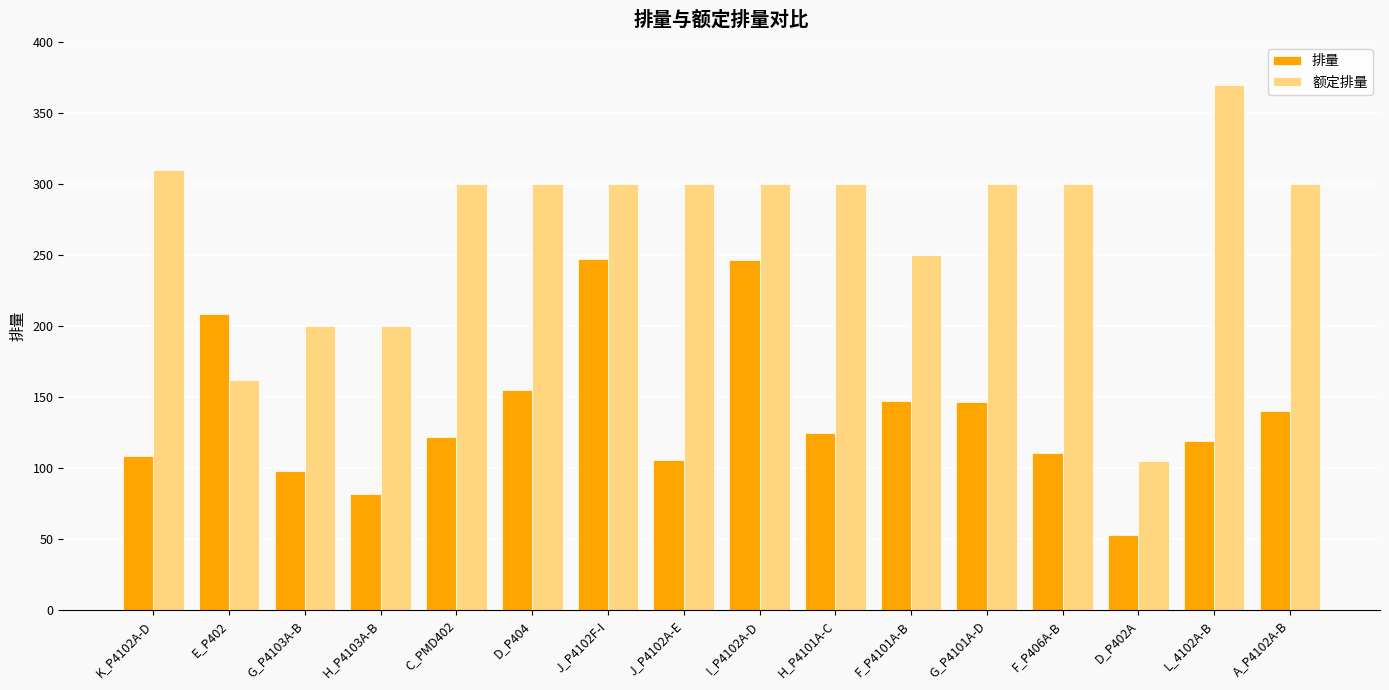

At which label does 额定排量 reach its minimum?

D_P402A